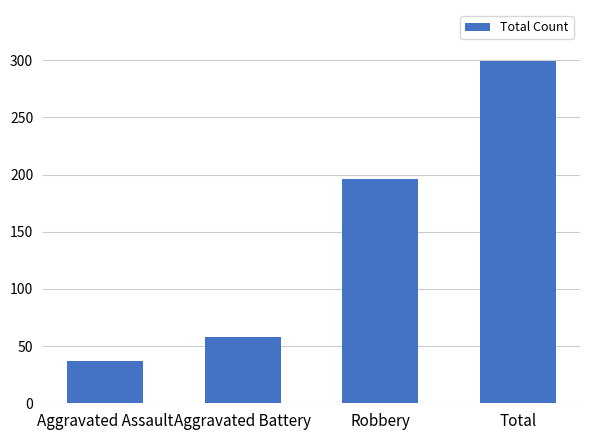

Where is the data nearest to the value 168?

Robbery